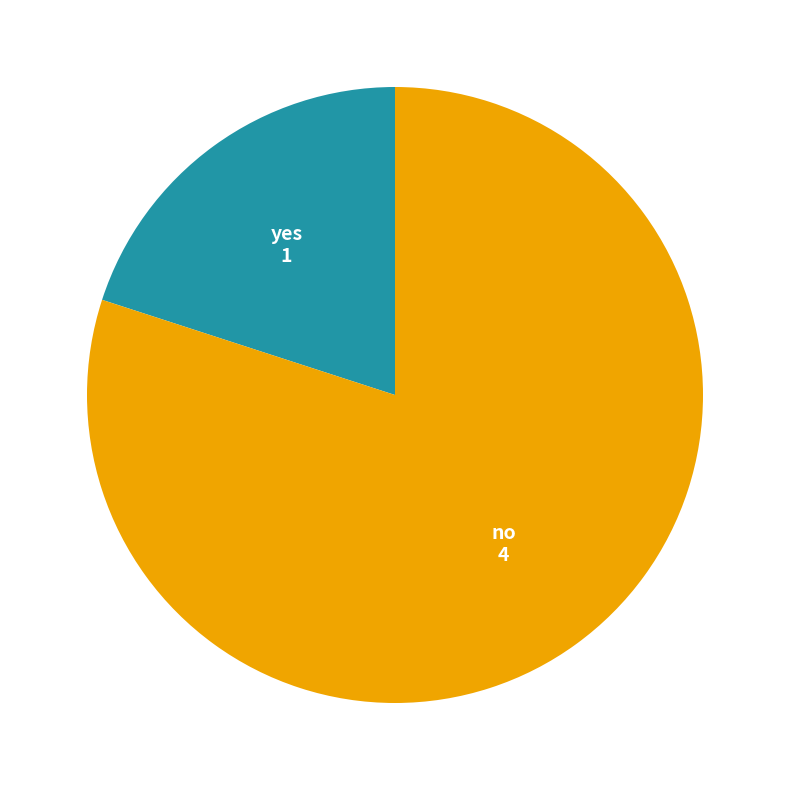

Does any single category account for the majority?

Yes